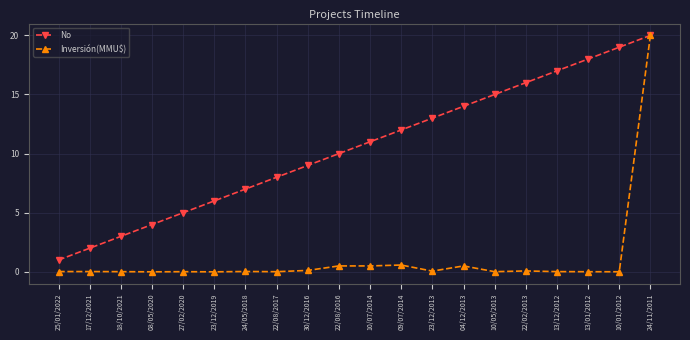

How many lines are shown in the chart?

2